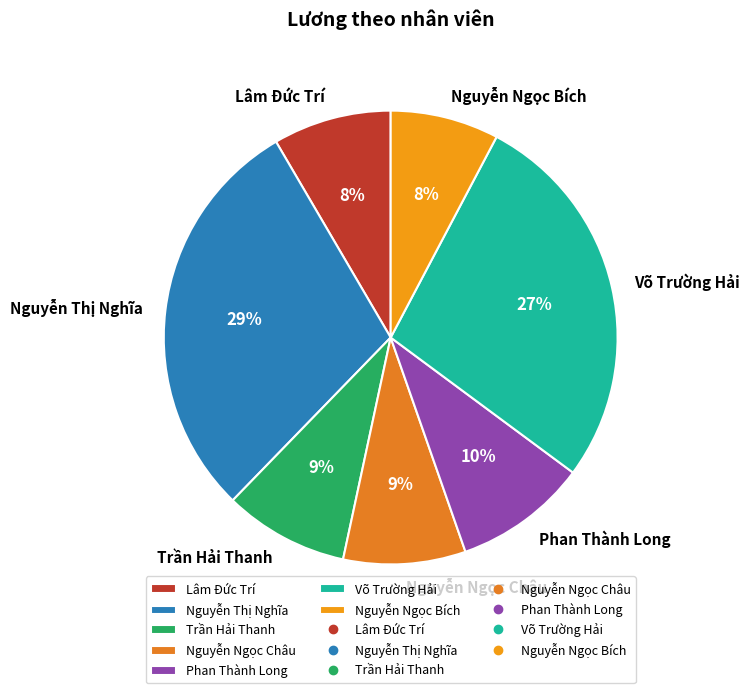

Which category has the biggest portion of the pie?

Nguyễn Thị Nghĩa